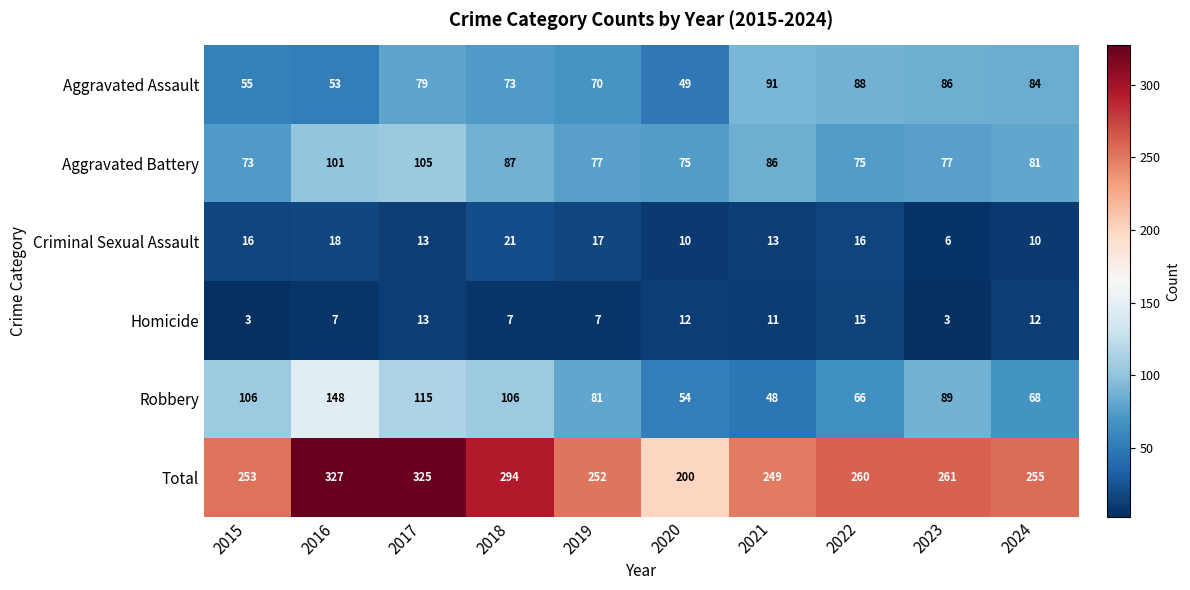

At which label does Aggravated Assault reach its peak?

2021